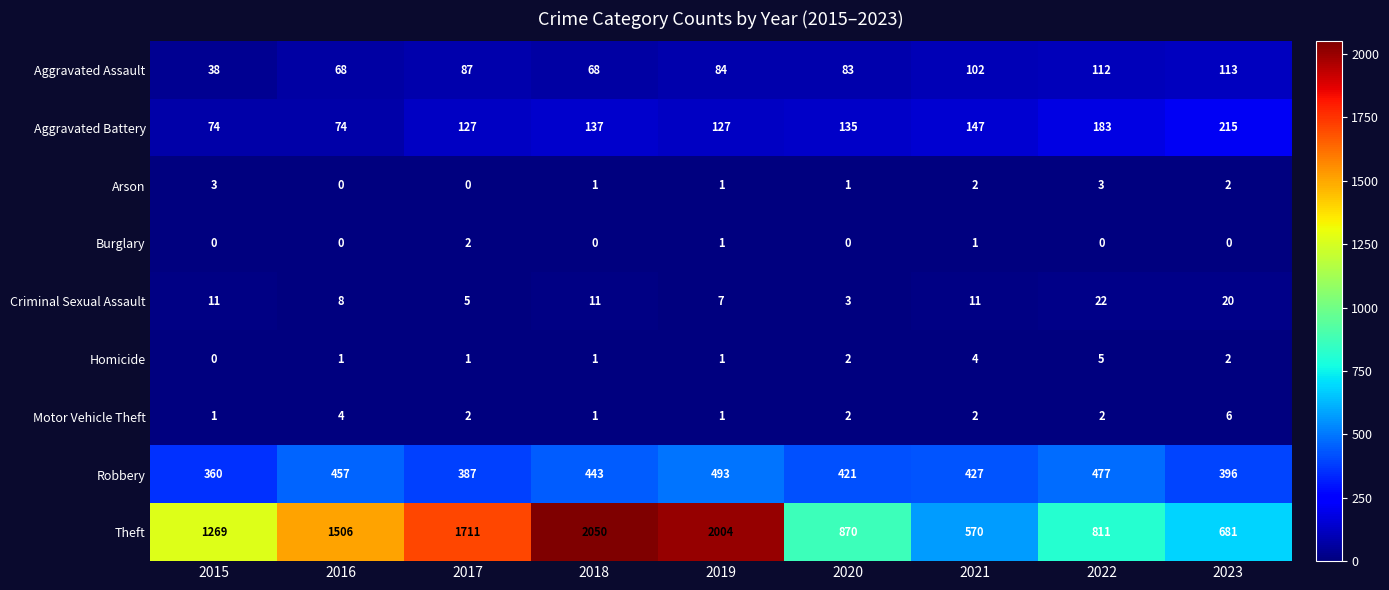

What is the difference between the maximum and minimum values in the Arson series?

3